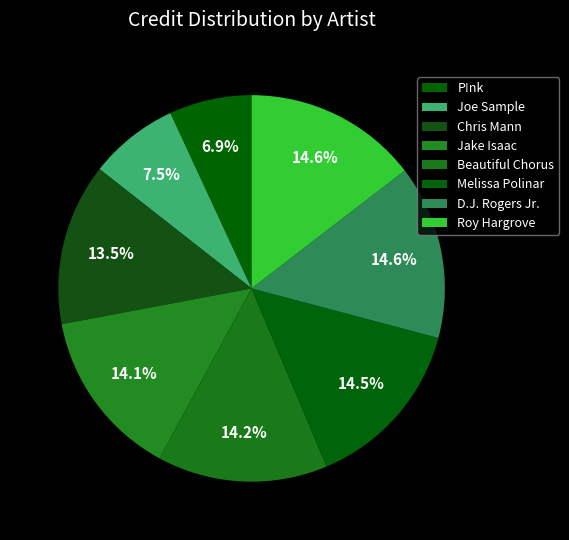

How many segments does this pie chart have?

8